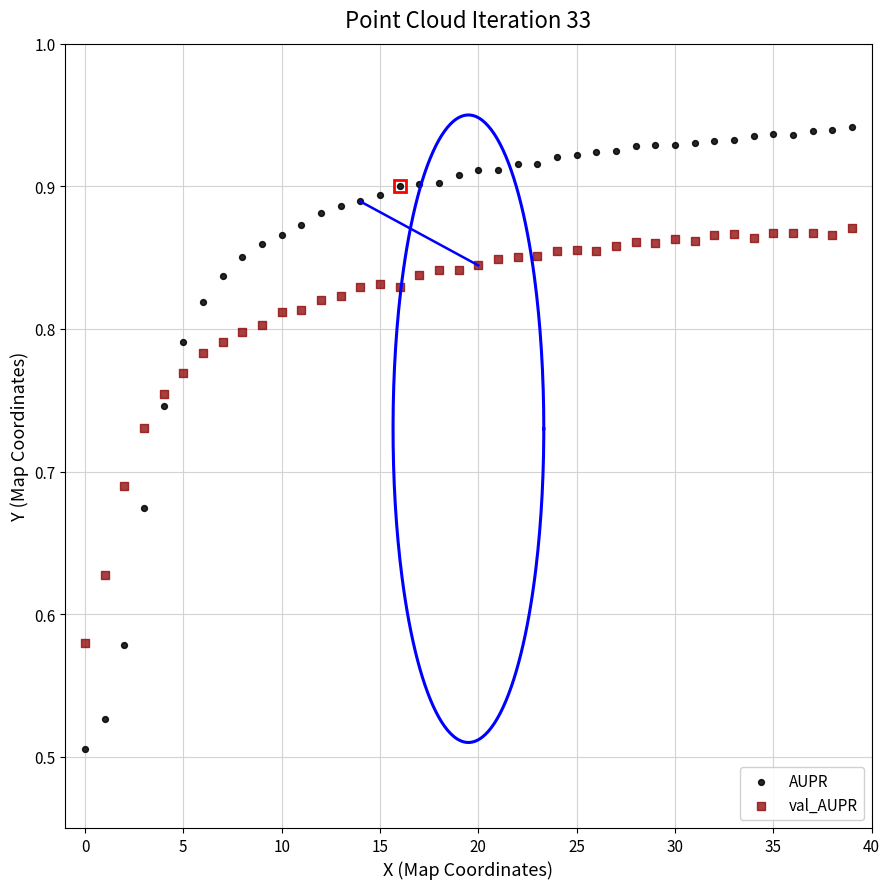

Which series reaches the minimum Y coordinate?

AUPR